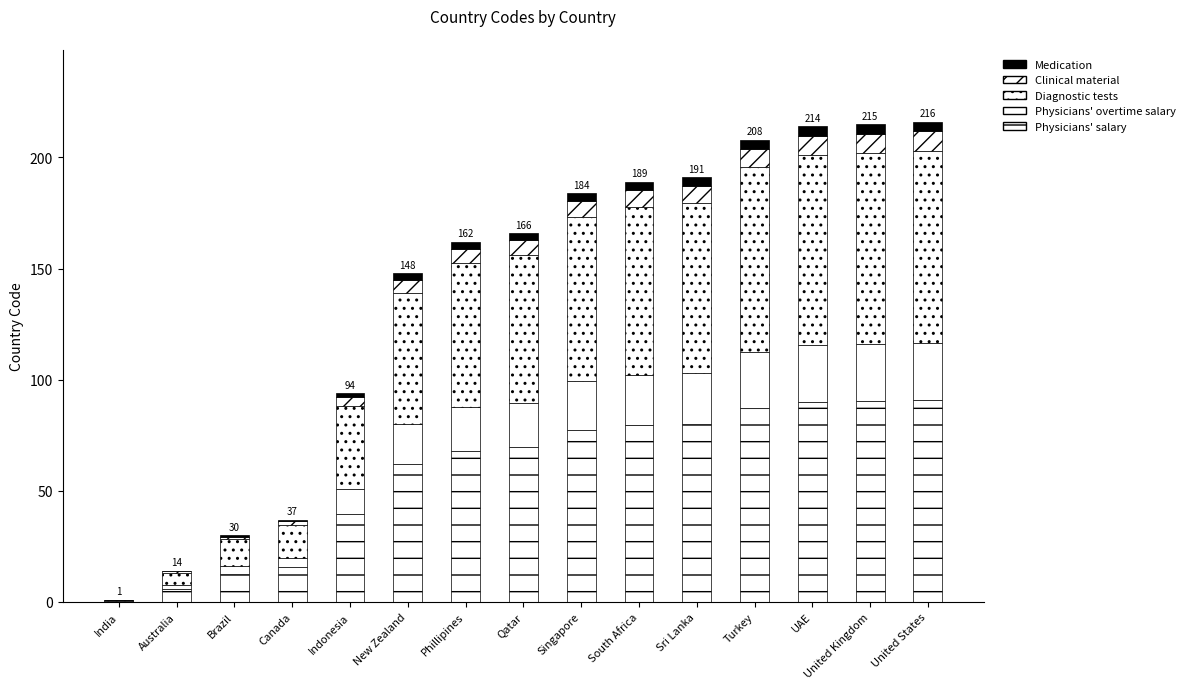

Between Qatar and Sri Lanka, which is larger?

Sri Lanka